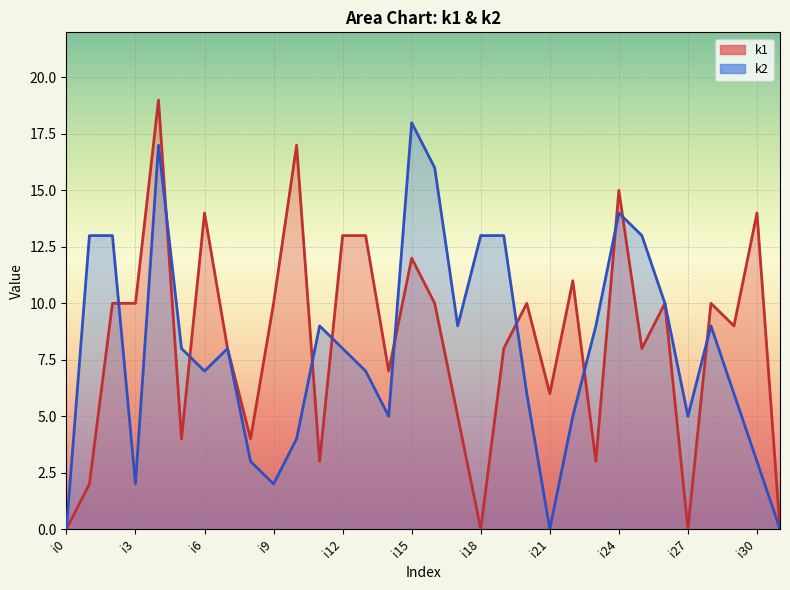

At how many categories does at least one series exceed 3?

30